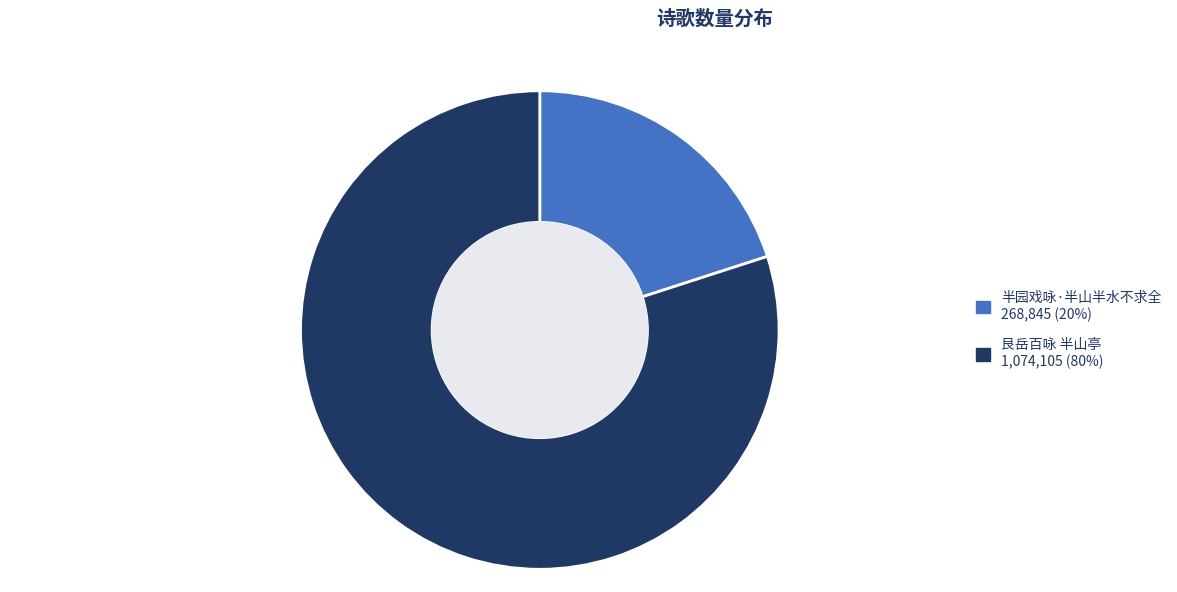

Which has a higher value, 艮岳百咏 半山亭 or 半园戏咏·半山半水不求全?

艮岳百咏 半山亭